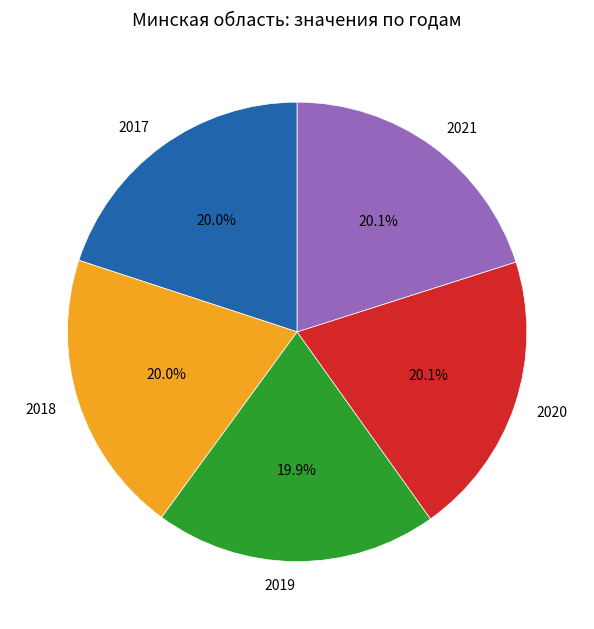

To the nearest percent, what percentage of the pie is 2021?

20%